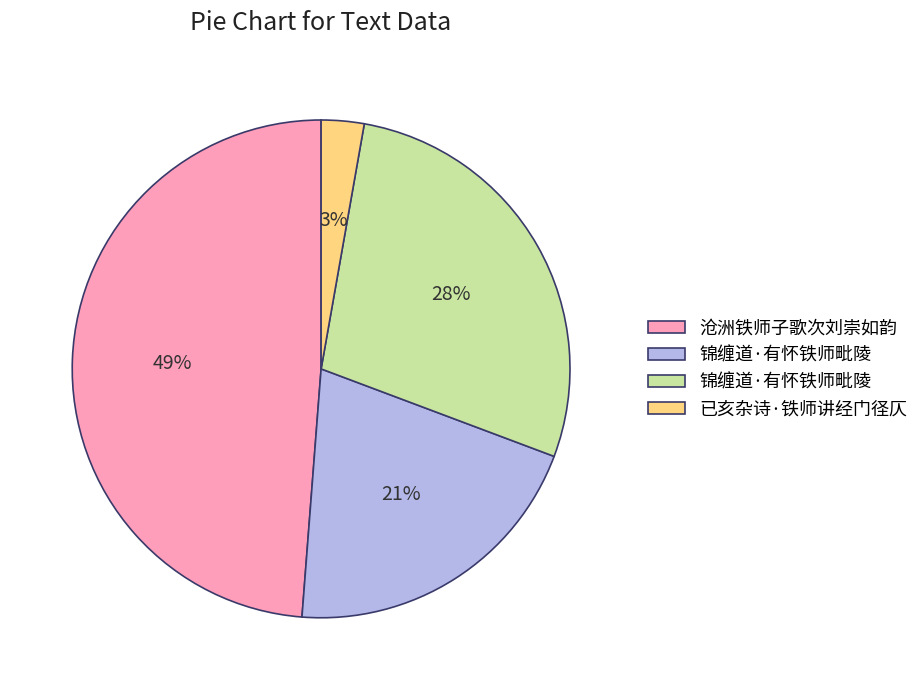

To the nearest percent, what is the difference between the largest and smallest slice percentages?

46%